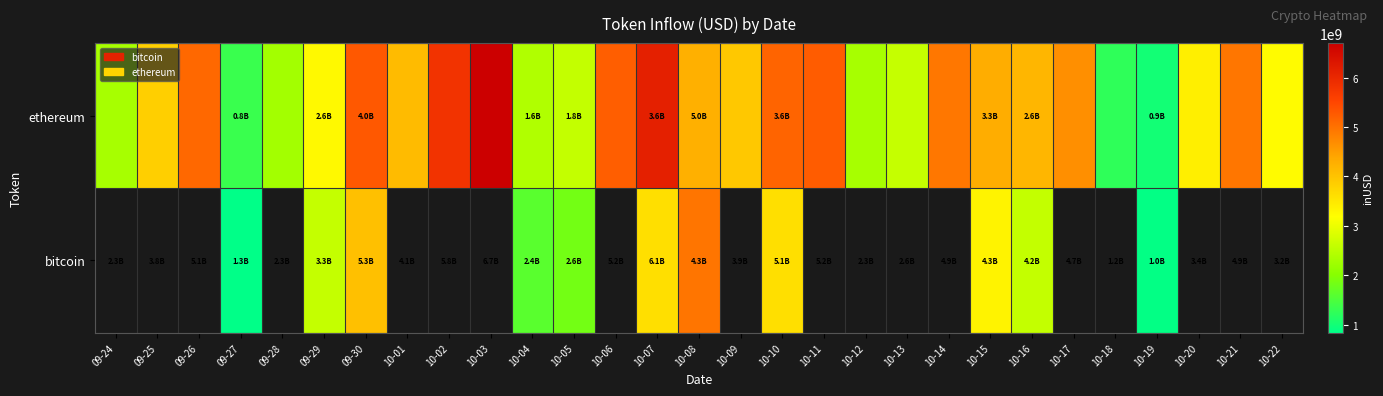

What is the difference between the second highest and minimum values in the ethereum series?

5136381678.1